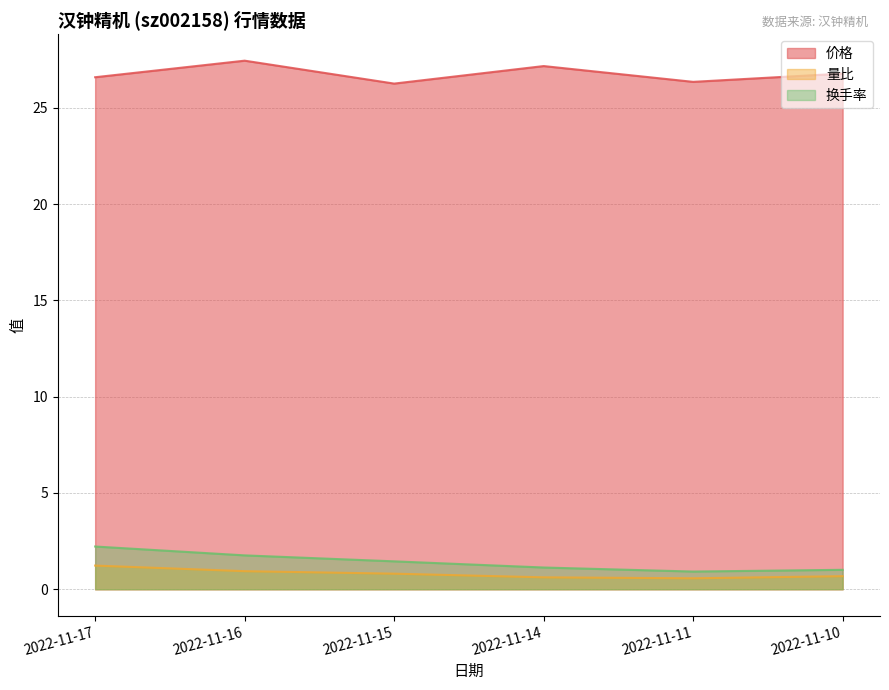

Which label corresponds to the smallest value in the chart?

2022-11-11